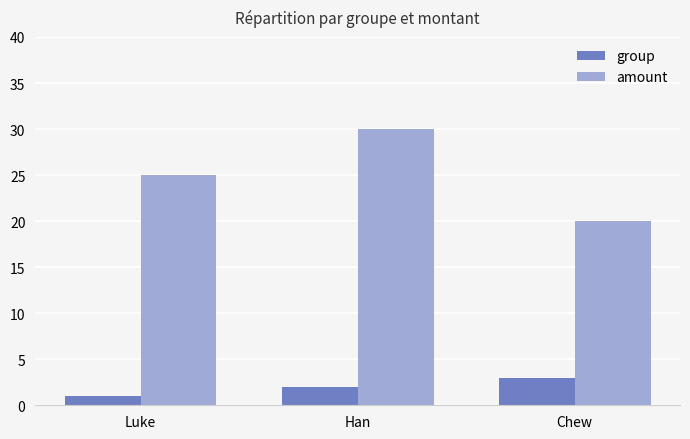

True or false: amount has a value of 40 at Luke.

False